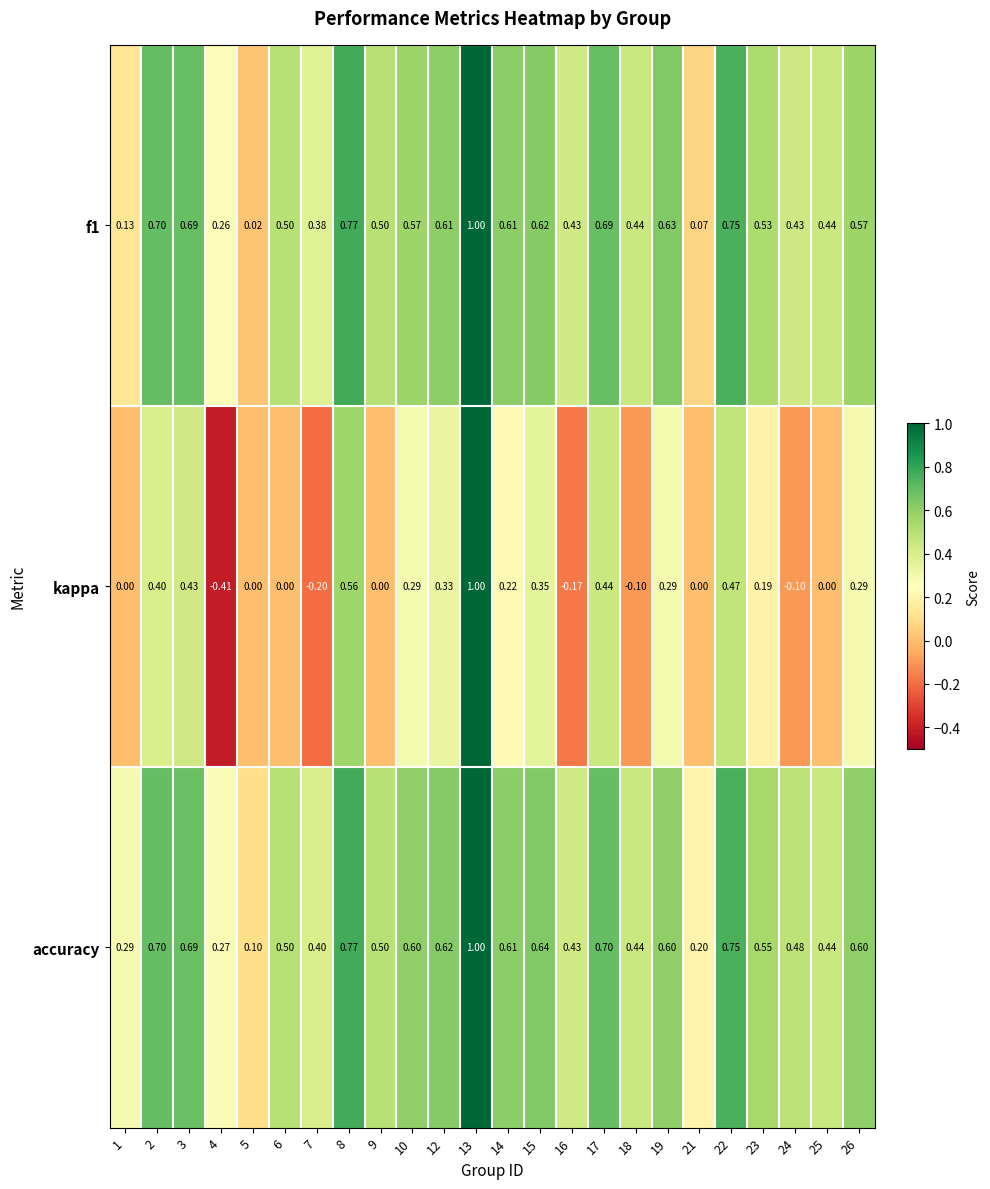

Is the value of f1 at 8 greater than the value of kappa at 13?

No